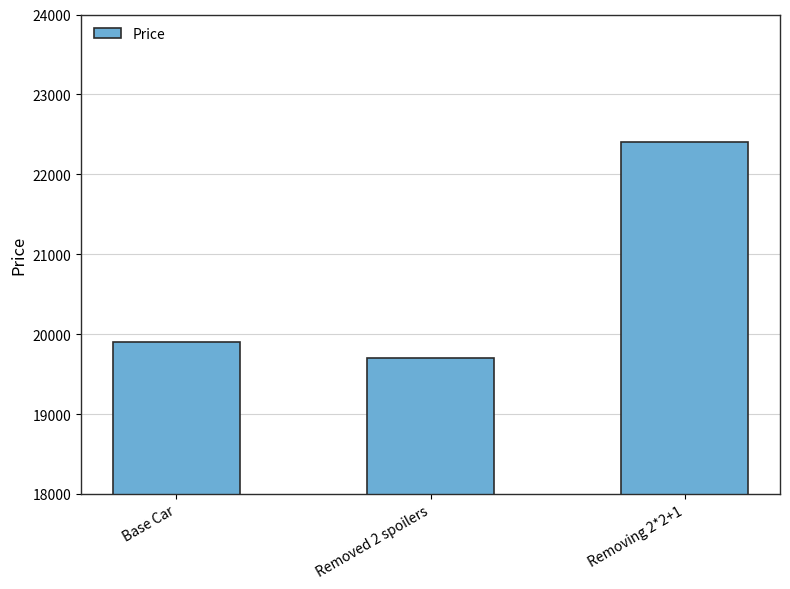

Reading left to right, list all the values displayed in this chart.

19900	19700	22400